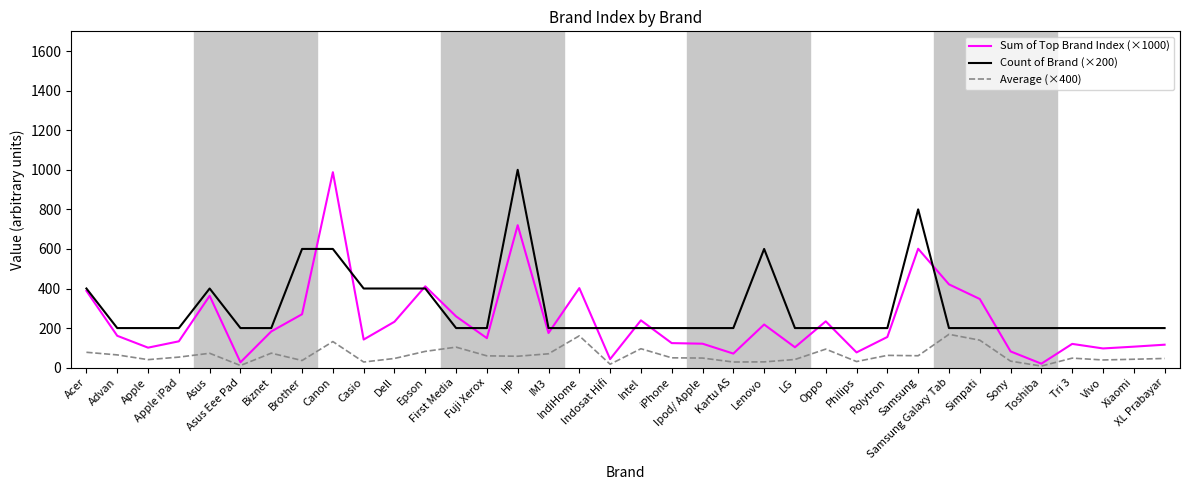

What is the difference between the Count of Brand (×200) values at Apple iPad and Samsung?

600.0